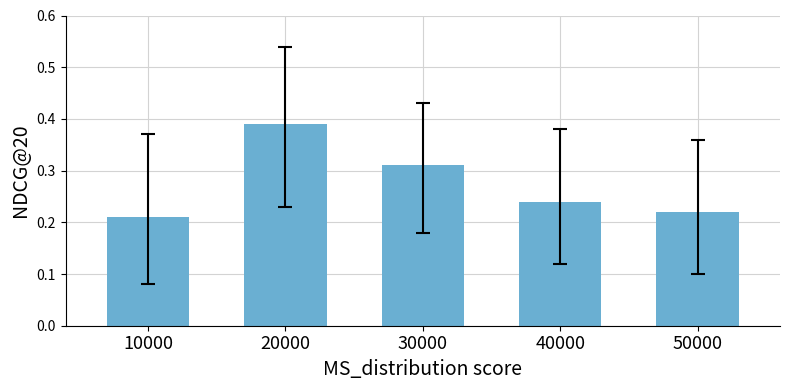

Rank the categories by value from lowest to highest.

10000, 50000, 40000, 30000, 20000